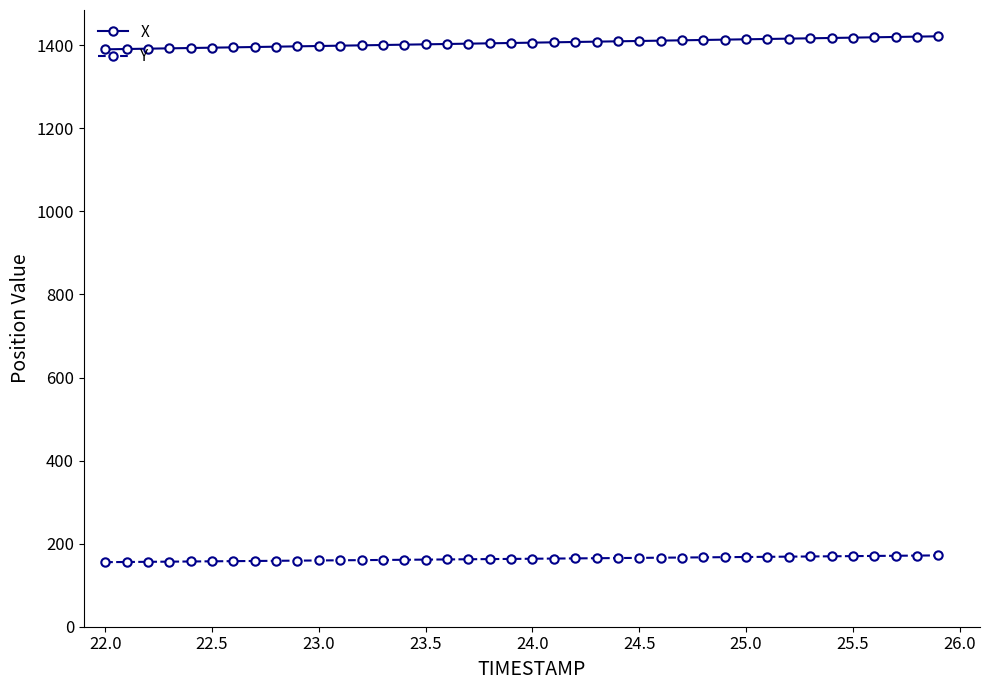

Rank the series by their average value, from lowest to highest.

Y, X